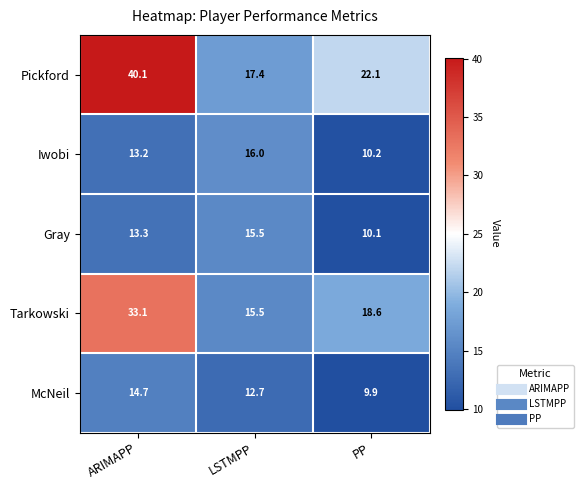

Which series has the largest range (max minus min)?

Pickford